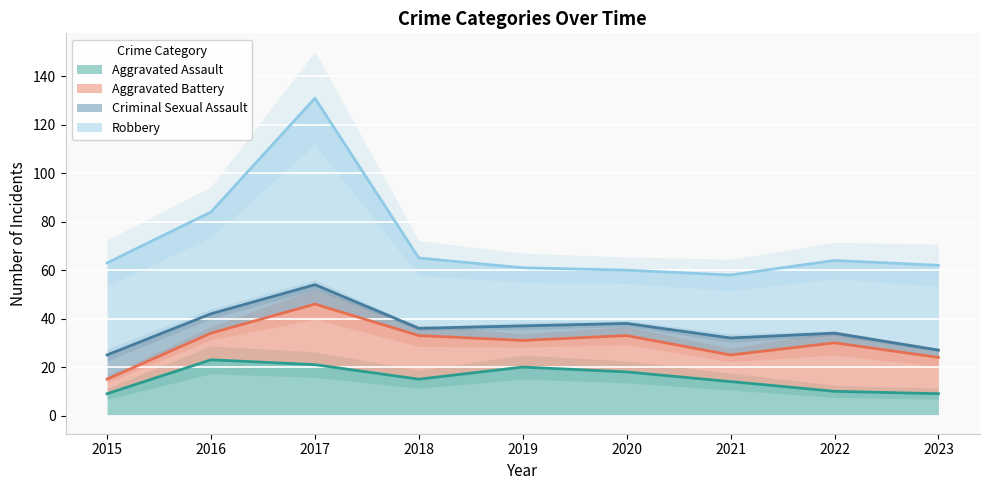

The value of Aggravated Assault at 2022 is 5. True or false?

False